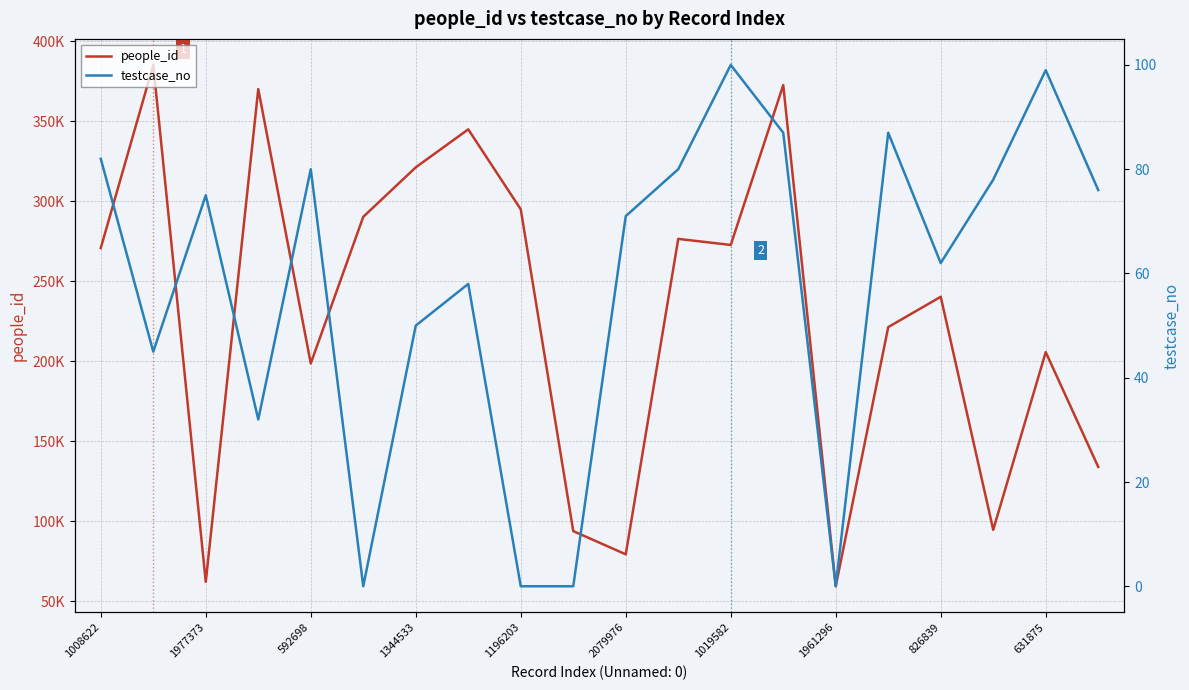

List the series in order of their peak value, lowest first.

testcase_no, people_id